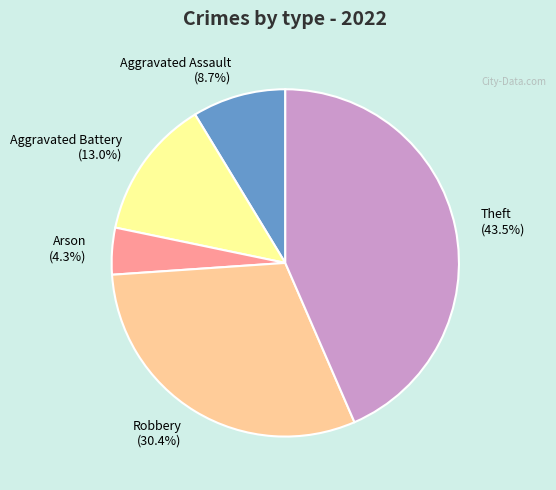

To the nearest percent, what is the average slice percentage?

20%